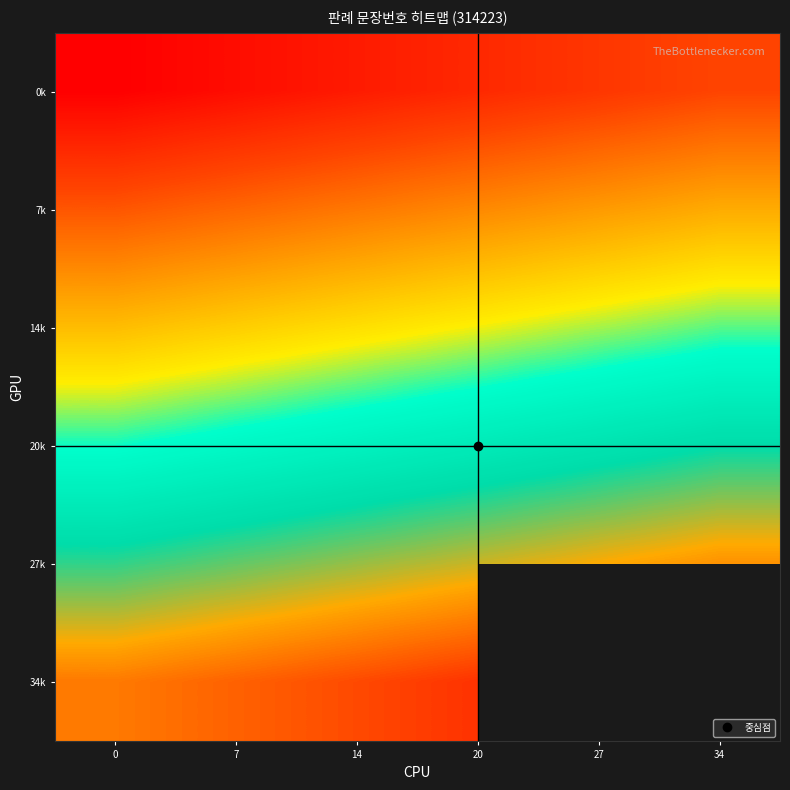

What is the total value across all series at 20?

114.0